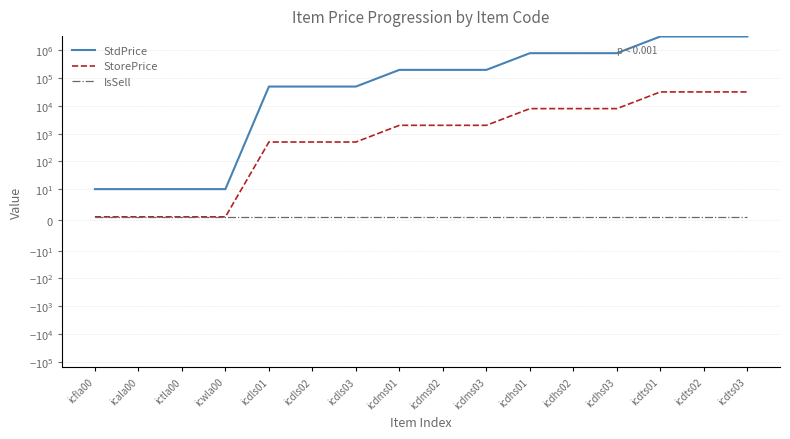

Reading right to left, list all the values displayed in this chart.

StdPrice: 3200000	3200000	3200000	800000	800000	800000	200000	200000	200000	50000	50000	50000	10	10	10	10
StorePrice: 32000	32000	32000	8000	8000	8000	2000	2000	2000	500	500	500	1	1	1	1
IsSell: 1	1	1	1	1	1	1	1	1	1	1	1	1	1	1	1